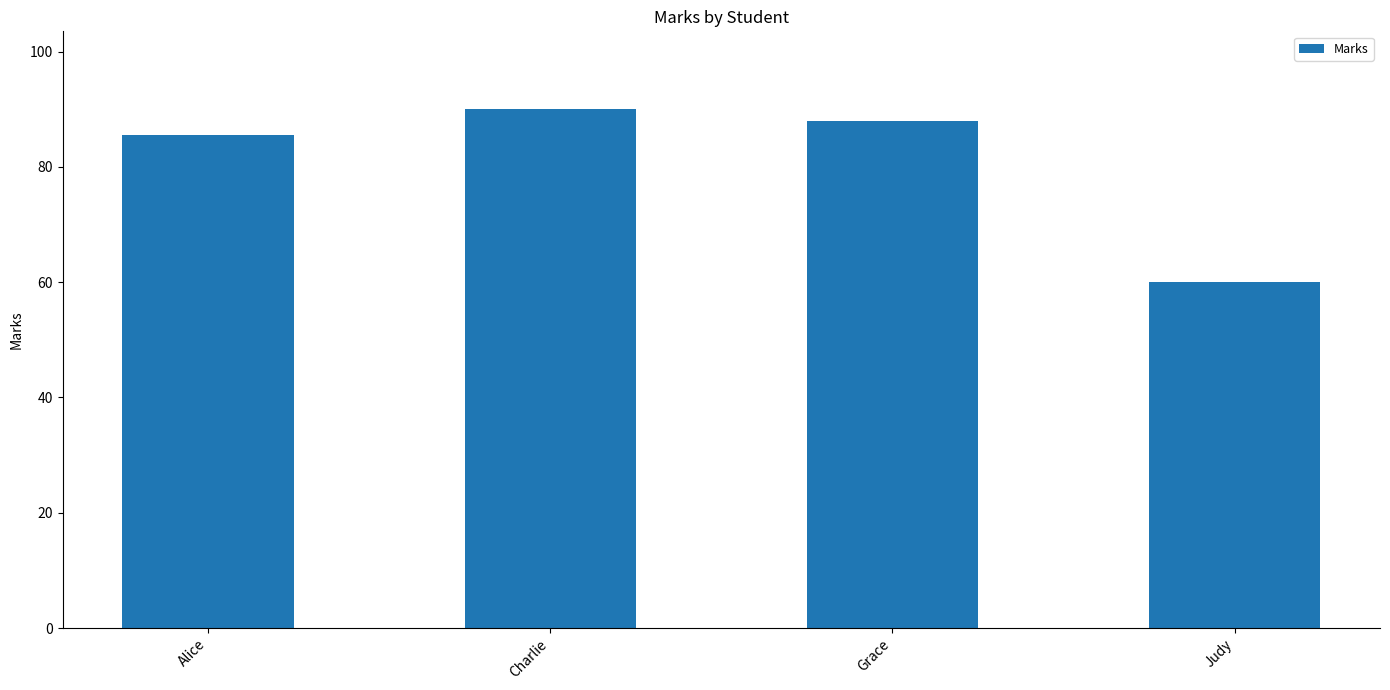

What is the value of the 2nd bar from the left?

90.0